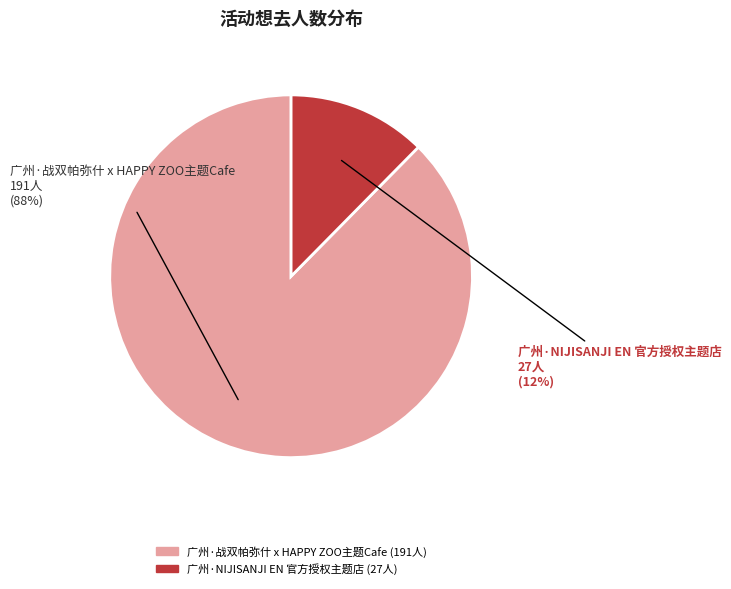

To the nearest percent, what percentage of the pie is 广州·NIJISANJI EN 官方授权主题店?

12%